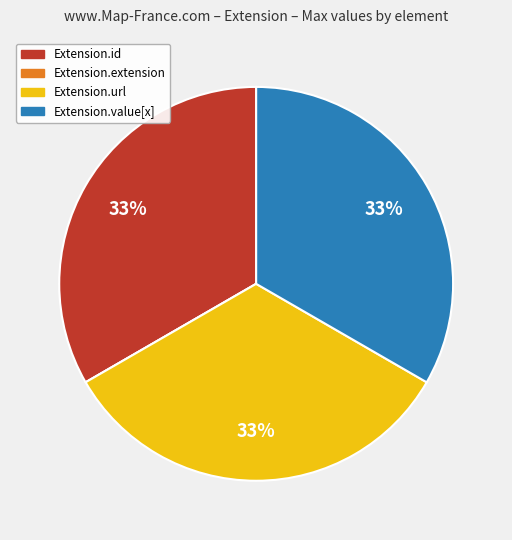

Is Extension.url the majority of the pie?

No